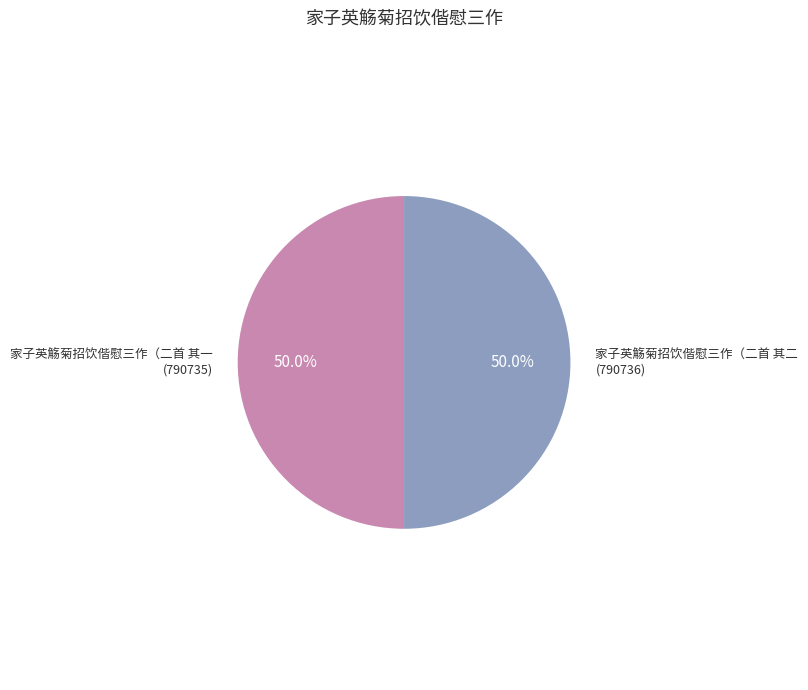

How many segments does this pie chart have?

2